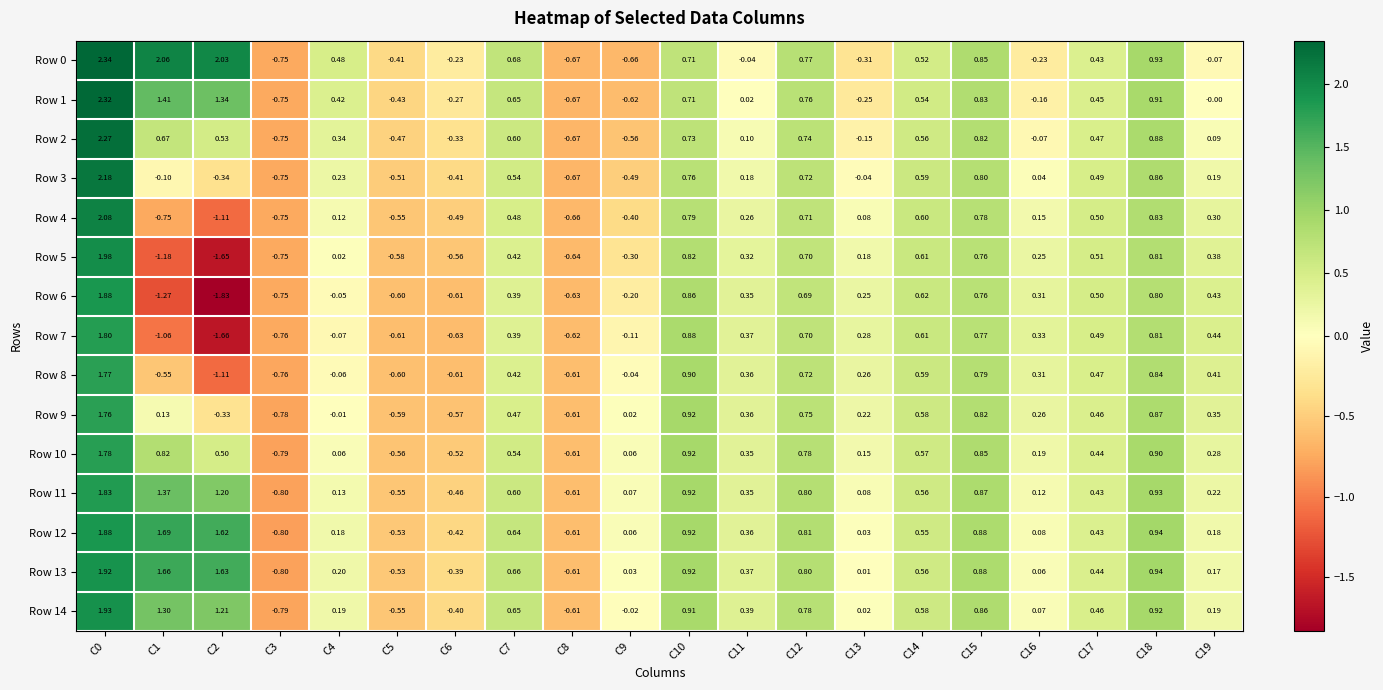

How many values in Row 3 are above zero?

12